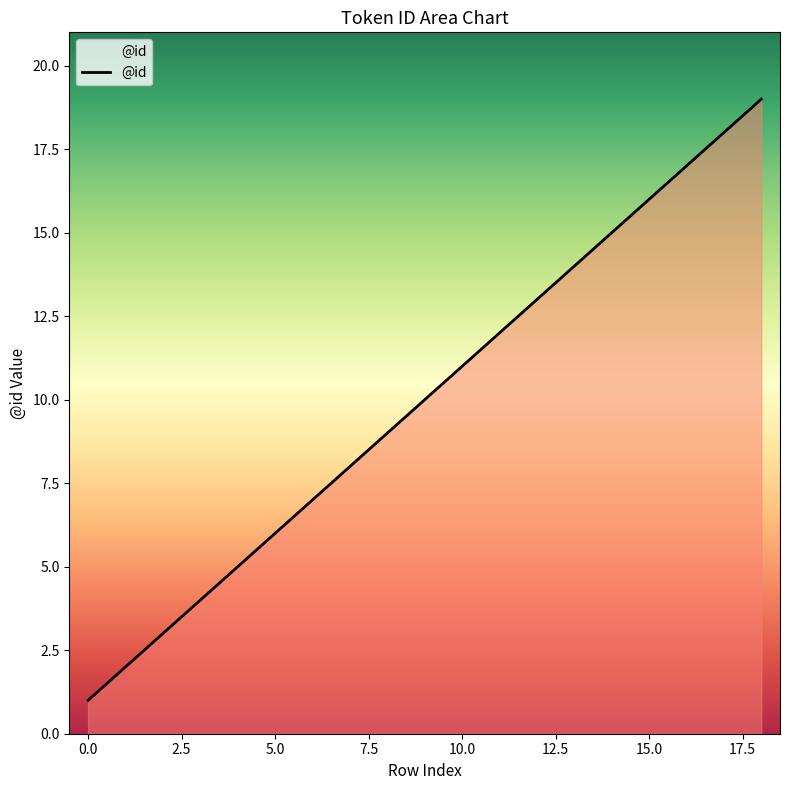

What is the greatest value displayed?

19